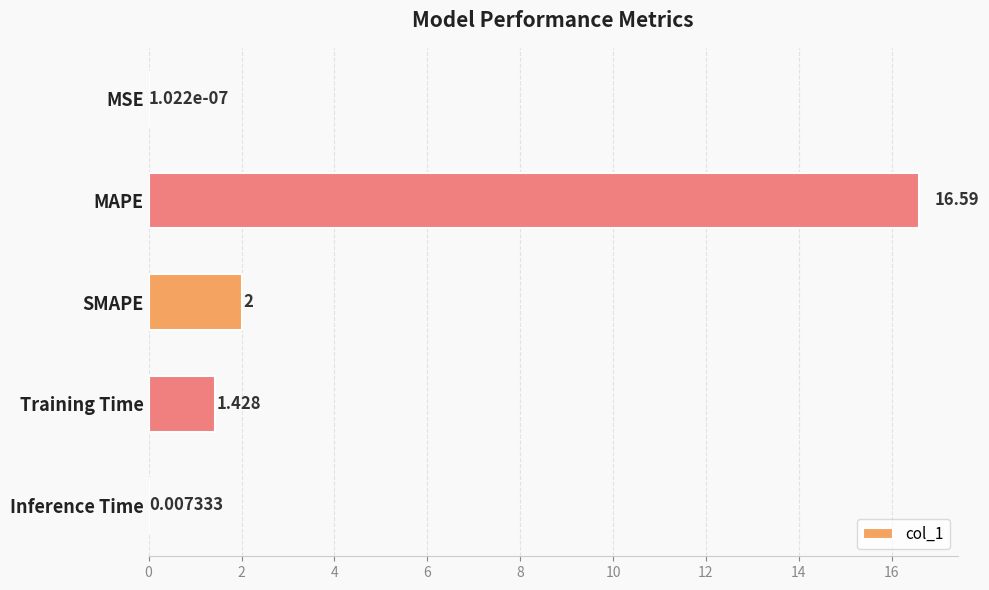

At which label is the value closest to 8?

SMAPE